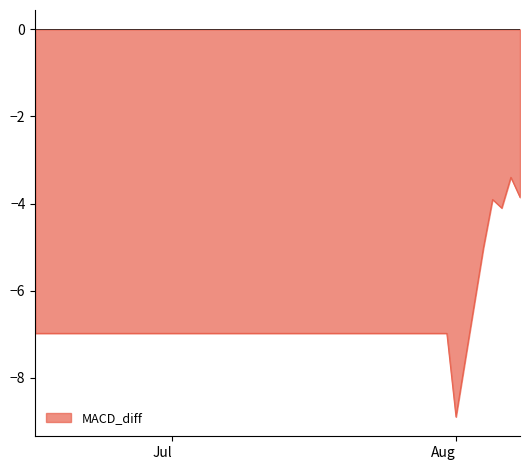

What is the minimum value shown in the chart?

-8.9